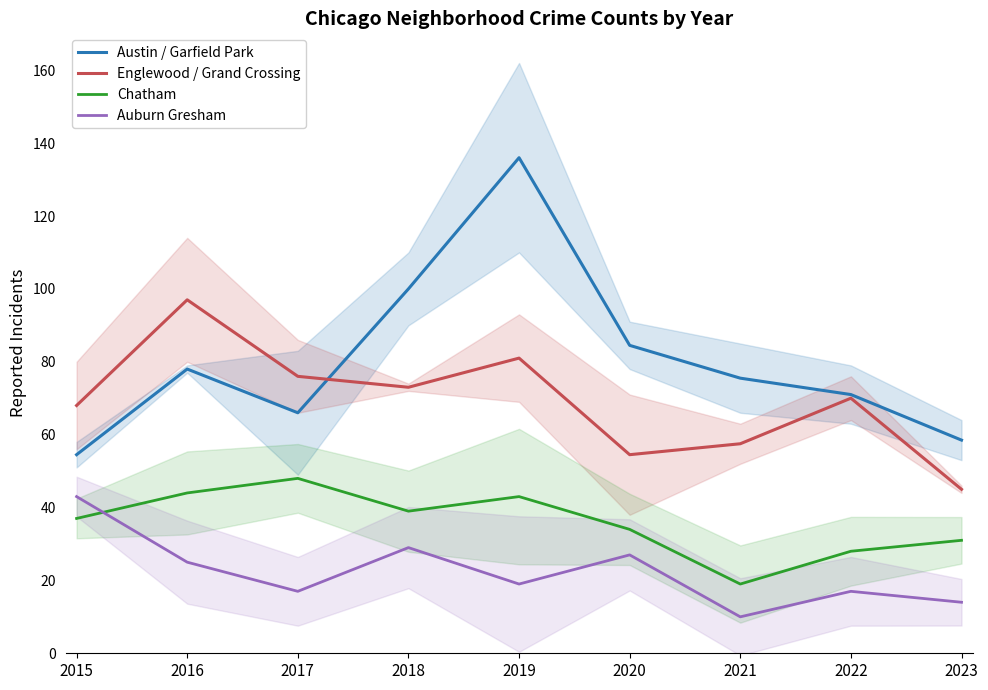

Reading left to right, transcribe all the data shown in this chart.

Austin / Garfield Park: 2015=54.5	2016=78.0	2017=66.0	2018=100.0	2019=136.0	2020=84.5	2021=75.5	2022=71.0	2023=58.5
Englewood / Grand Crossing: 2015=68.0	2016=97.0	2017=76.0	2018=73.0	2019=81.0	2020=54.5	2021=57.5	2022=70.0	2023=45.0
Chatham: 2015=37.0	2016=44.0	2017=48.0	2018=39.0	2019=43.0	2020=34.0	2021=19.0	2022=28.0	2023=31.0
Auburn Gresham: 2015=43.0	2016=25.0	2017=17.0	2018=29.0	2019=19.0	2020=27.0	2021=10.0	2022=17.0	2023=14.0